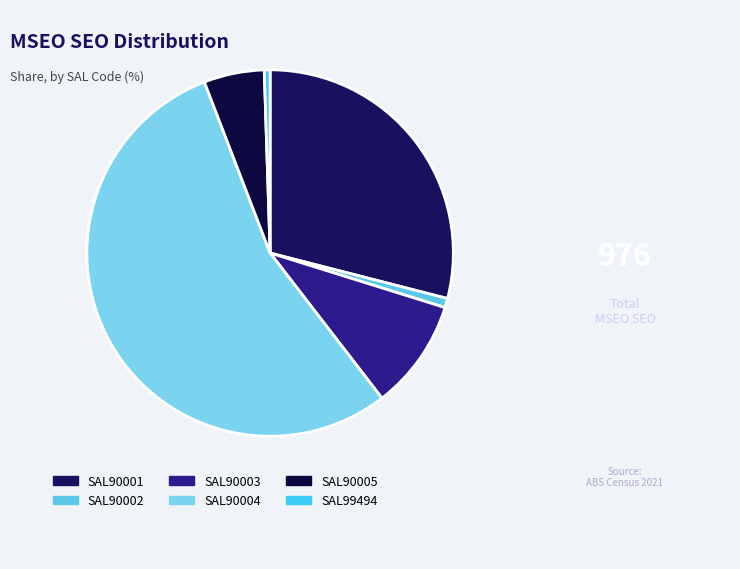

Is it true that SAL90002 is 1% of the pie?

True